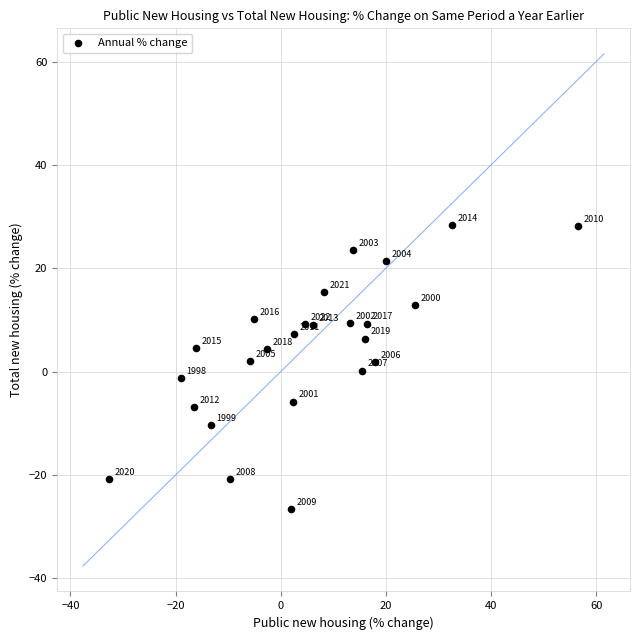

What is the range of X values (max minus min)?

89.1